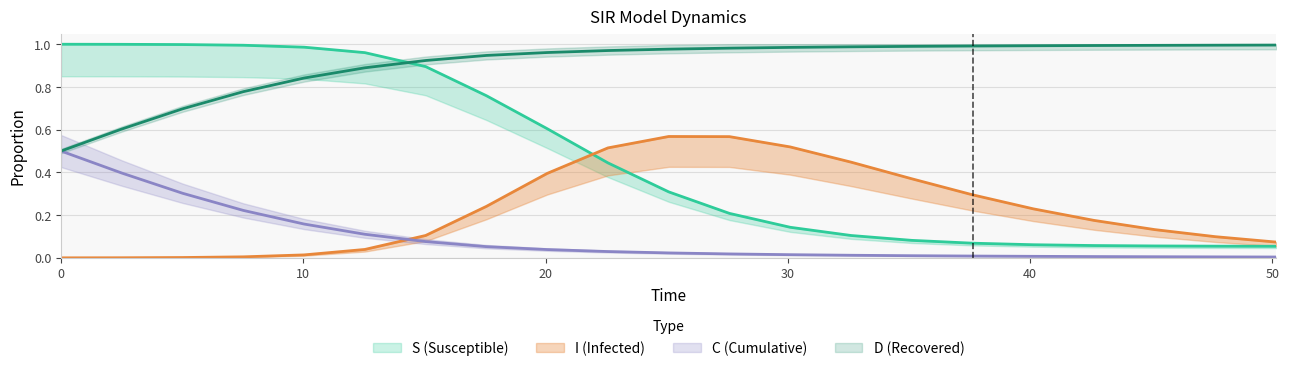

What is the difference between the second highest and second lowest values in the S series?

0.9